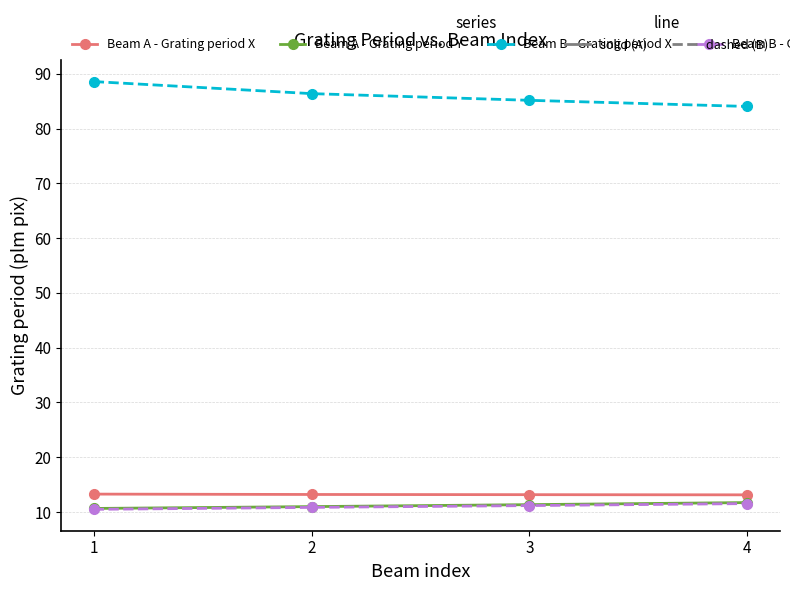

What is the difference between the highest and lowest values at 3?

74.0